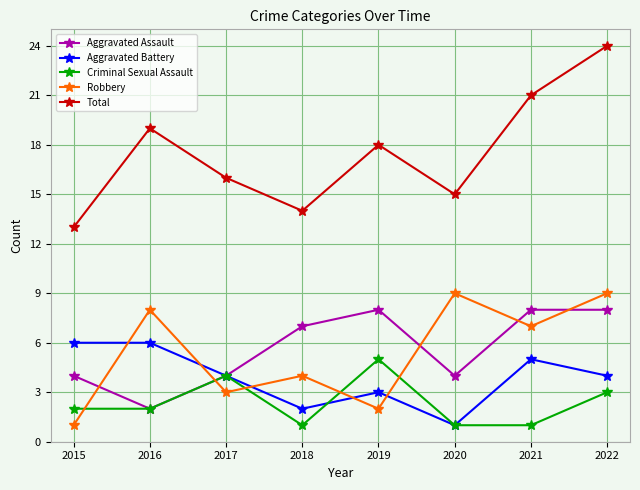

At which label does Total reach its peak?

2022